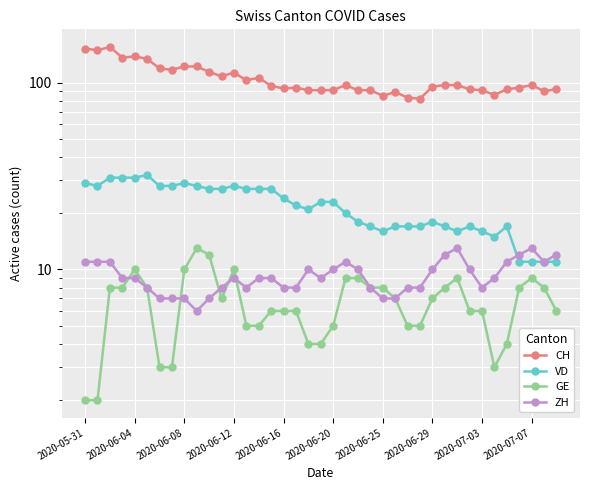

What is the difference between the GE values at 10 and 14?

7